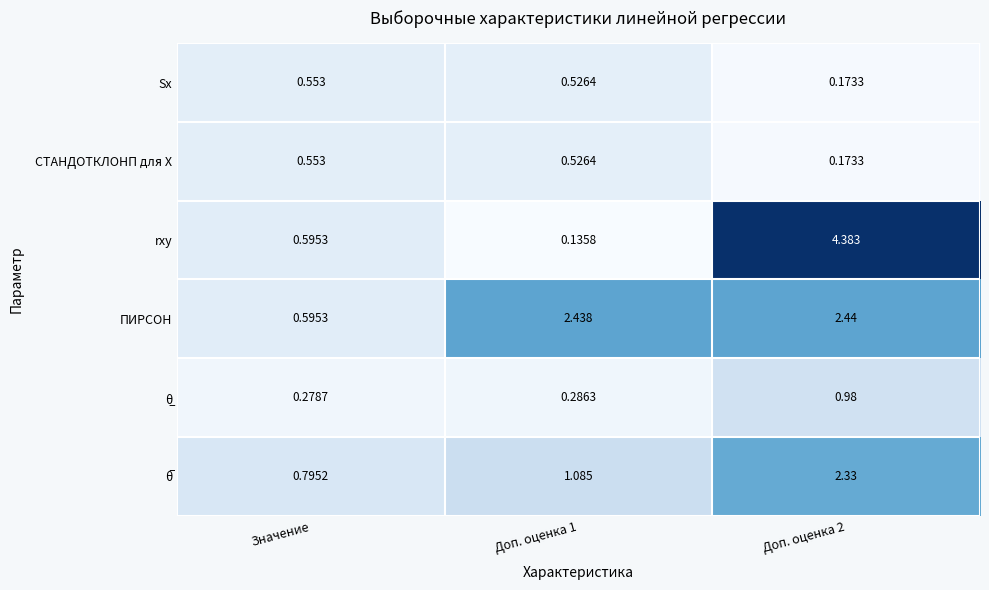

Where is rxy nearest to the value 2?

Значение